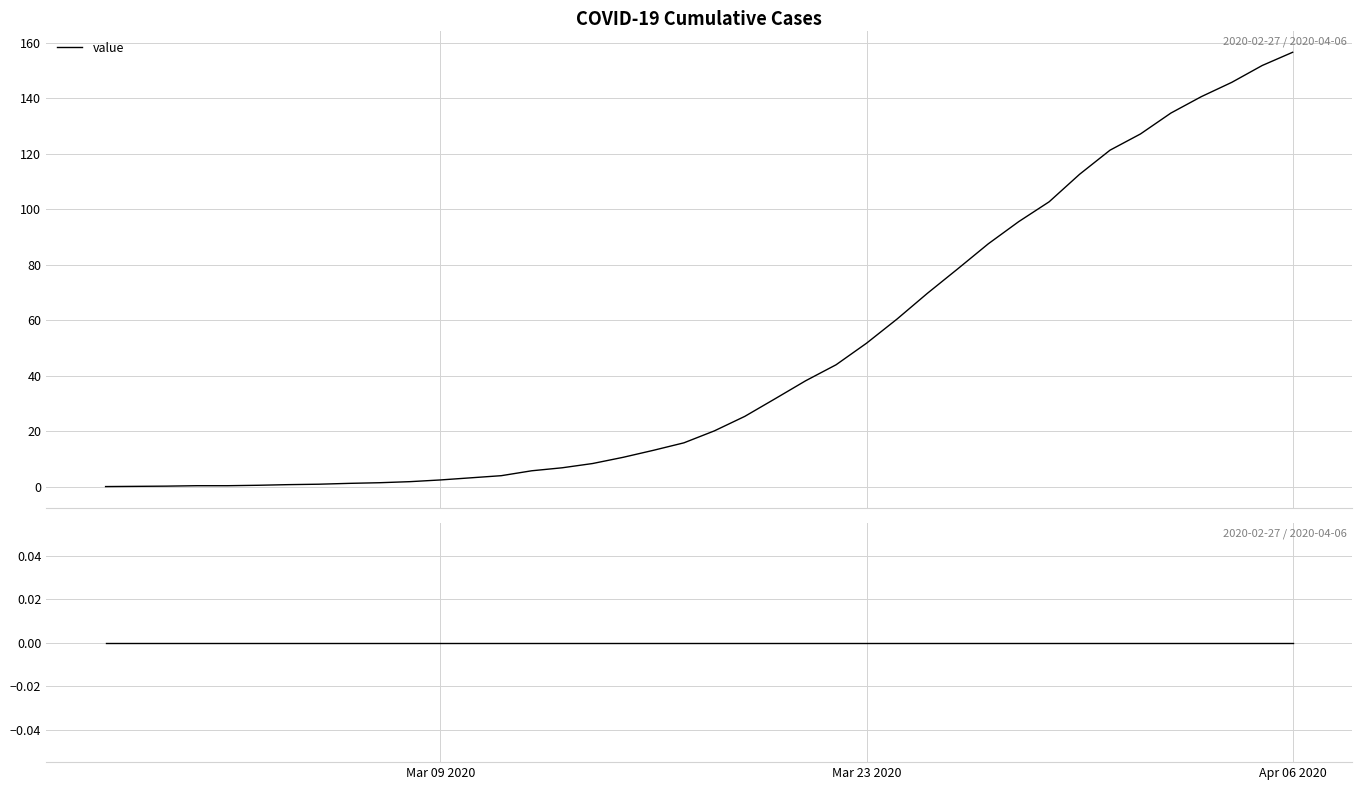

Reading left to right, extract all data points from this chart.

0.0	0.1	0.2	0.3	0.3	0.5	0.7	0.8	1.2	1.4	1.8	2.4	3.2	3.9	5.7	6.8	8.3	10.5	13.1	15.8	20.1	25.3	31.7	38.2	43.9	51.7	60.4	69.7	78.5	87.5	95.5	102.7	112.6	121.3	127.2	134.7	140.6	145.8	151.8	156.6